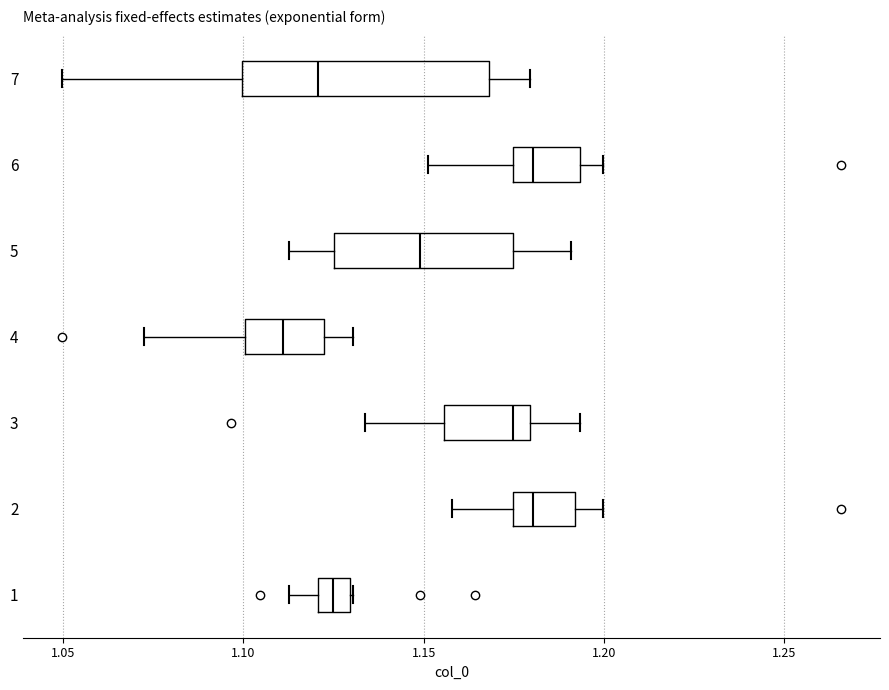

Reading bottom to top, transcribe this box plot: for each box, give where its median line is, the range the box spans, and where its two whiskers end, as read against the x-axis. The values are not printed on the chart, so give them approximately, as read against the axis.

1: median 1.125, box 1.120 to 1.130, whiskers 1.115 to 1.130
2: median 1.180, box 1.175 to 1.190, whiskers 1.160 to 1.200
3: median 1.175, box 1.155 to 1.180, whiskers 1.135 to 1.195
4: median 1.110, box 1.100 to 1.120, whiskers 1.070 to 1.130
5: median 1.150, box 1.125 to 1.175, whiskers 1.115 to 1.190
6: median 1.180, box 1.175 to 1.195, whiskers 1.150 to 1.200
7: median 1.120, box 1.100 to 1.170, whiskers 1.050 to 1.180